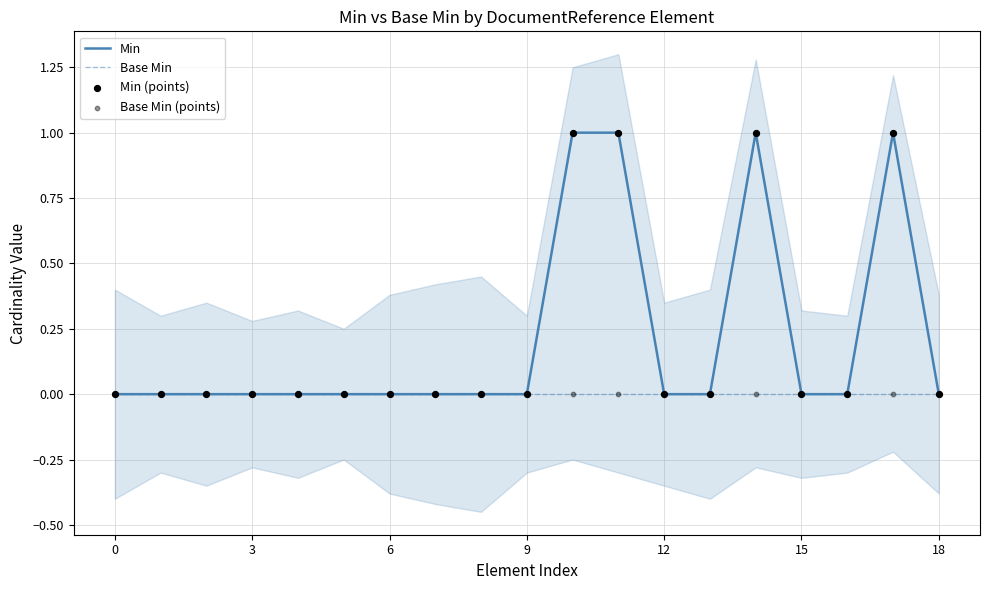

Which series reaches the maximum Y coordinate?

Min